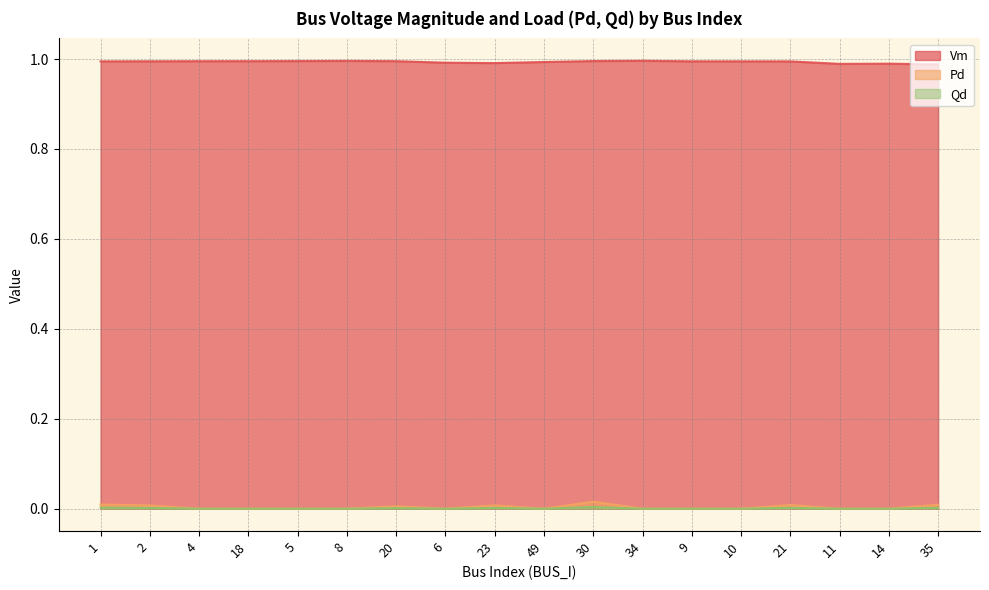

The value of Vm at 5 is 0.3. True or false?

False